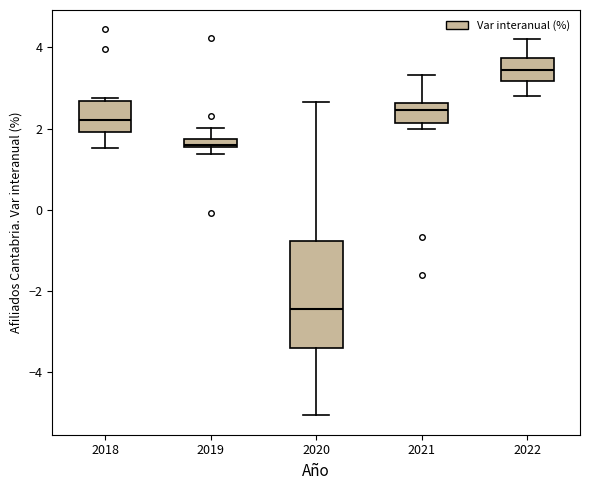

Where does the median line of the box at x = 2021 sit on the y-axis? The values are not printed on the chart, so give them approximately, as read against the axis.

2.4